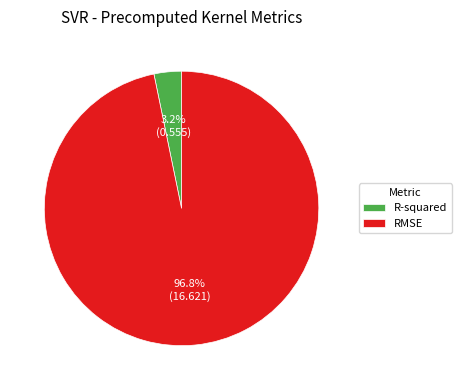

What is the smallest slice in the pie chart?

R-squared